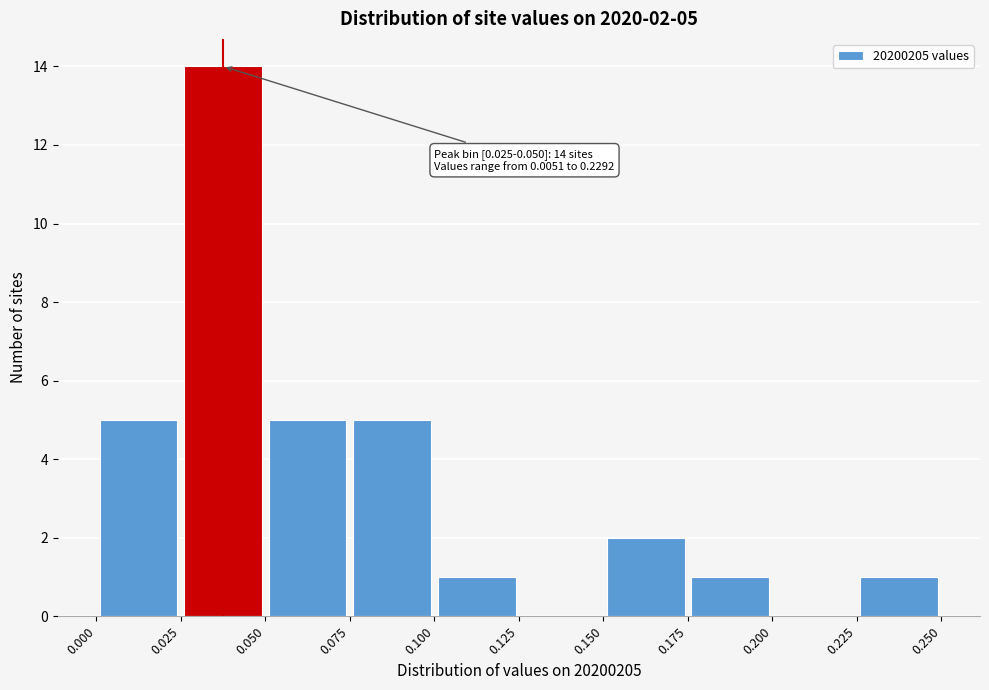

Over which range of the x-axis is the bar tallest?

0.025 to 0.050